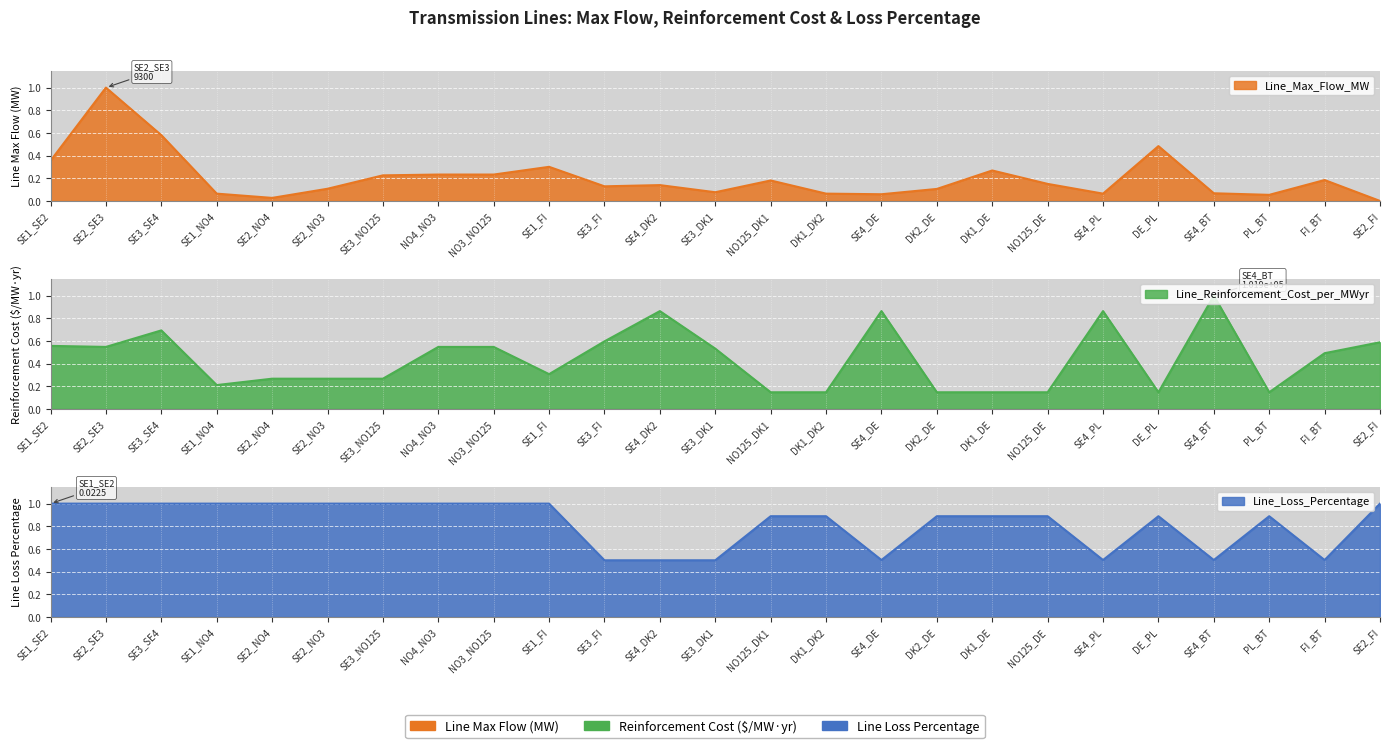

How many interior local valleys does the Line_Reinforcement_Cost_per_MWyr series have?

5